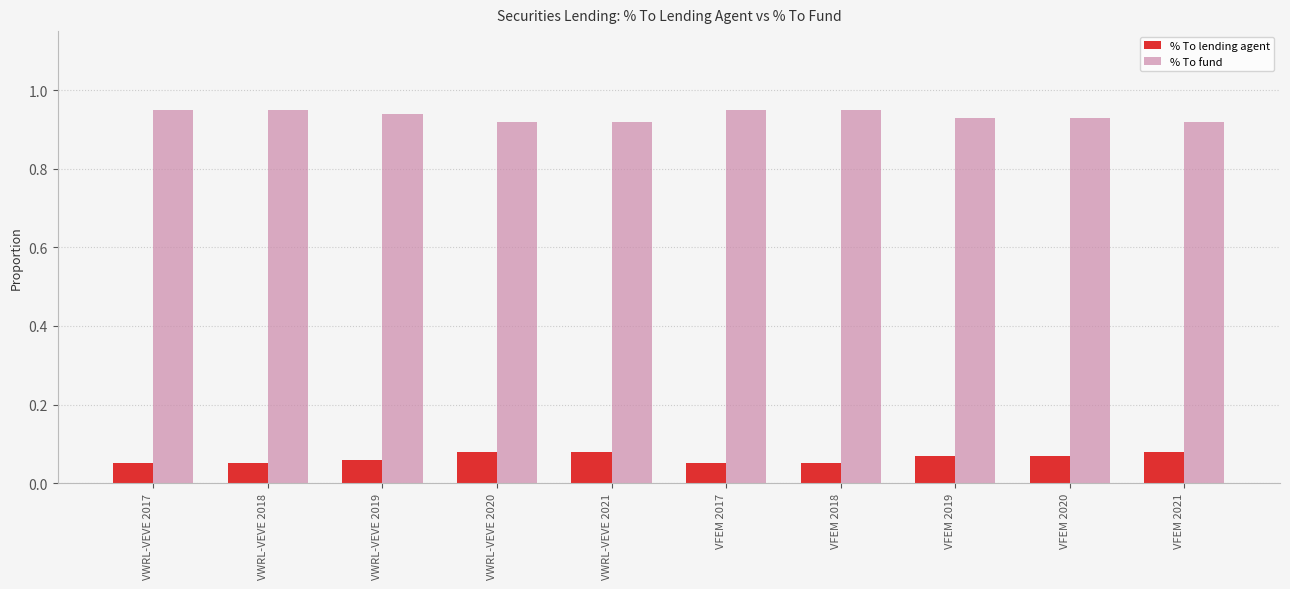

At how many categories does at least one series exceed 0?

10